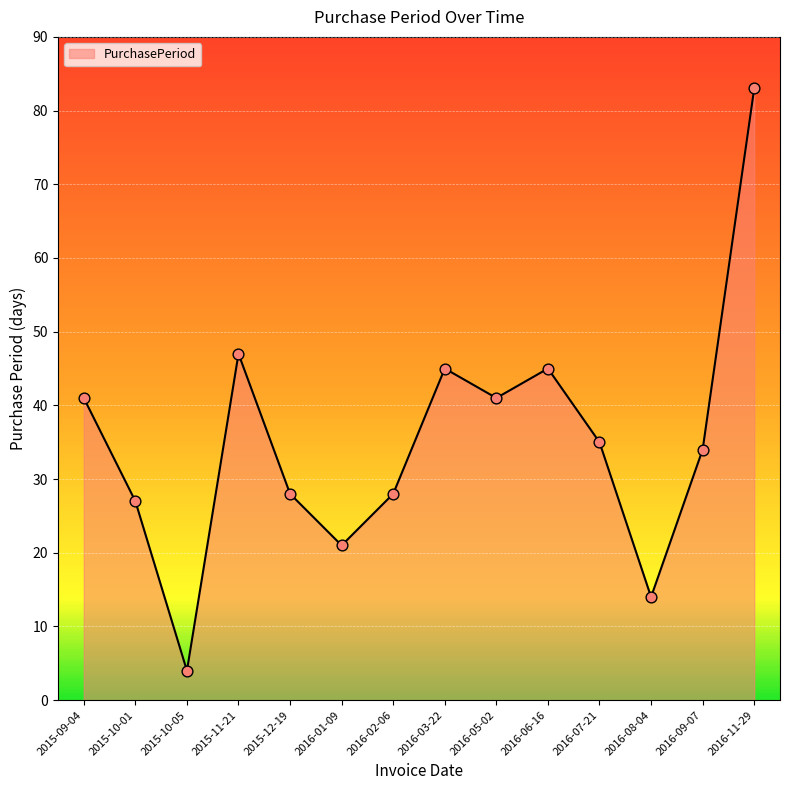

What is the change in value from 2015-10-05 to 2016-09-07?

+30